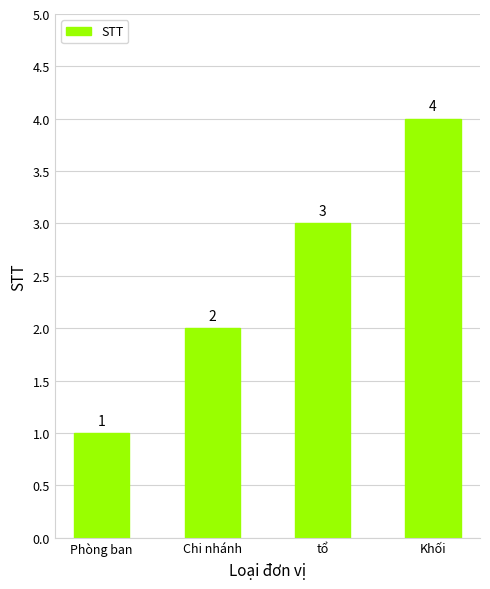

True or false: the data shows 4 at Khối.

True